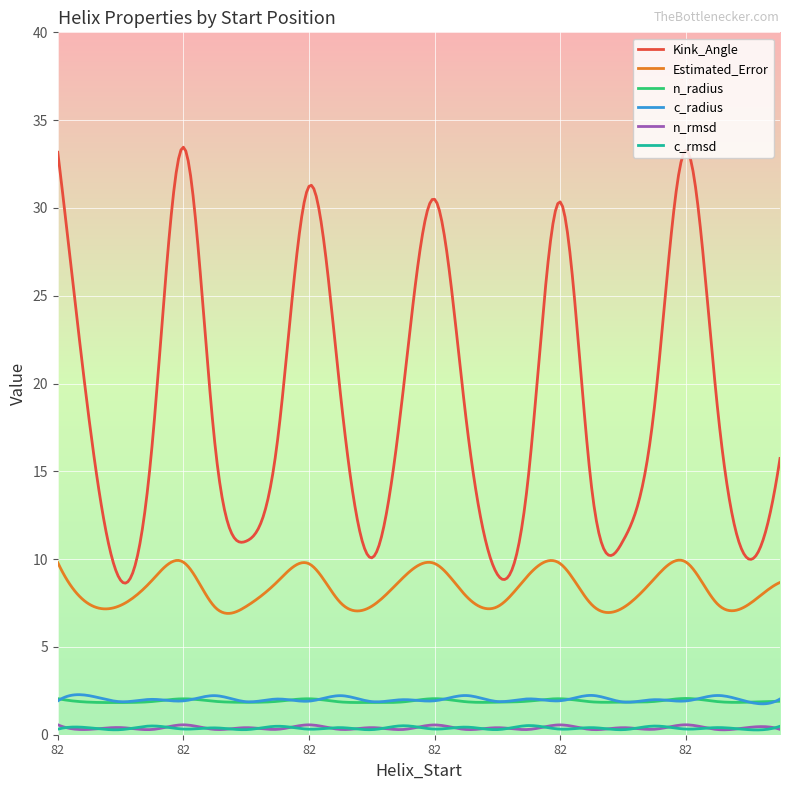

What is the difference between the maximum and minimum values in the Estimated_Error series?

3.0